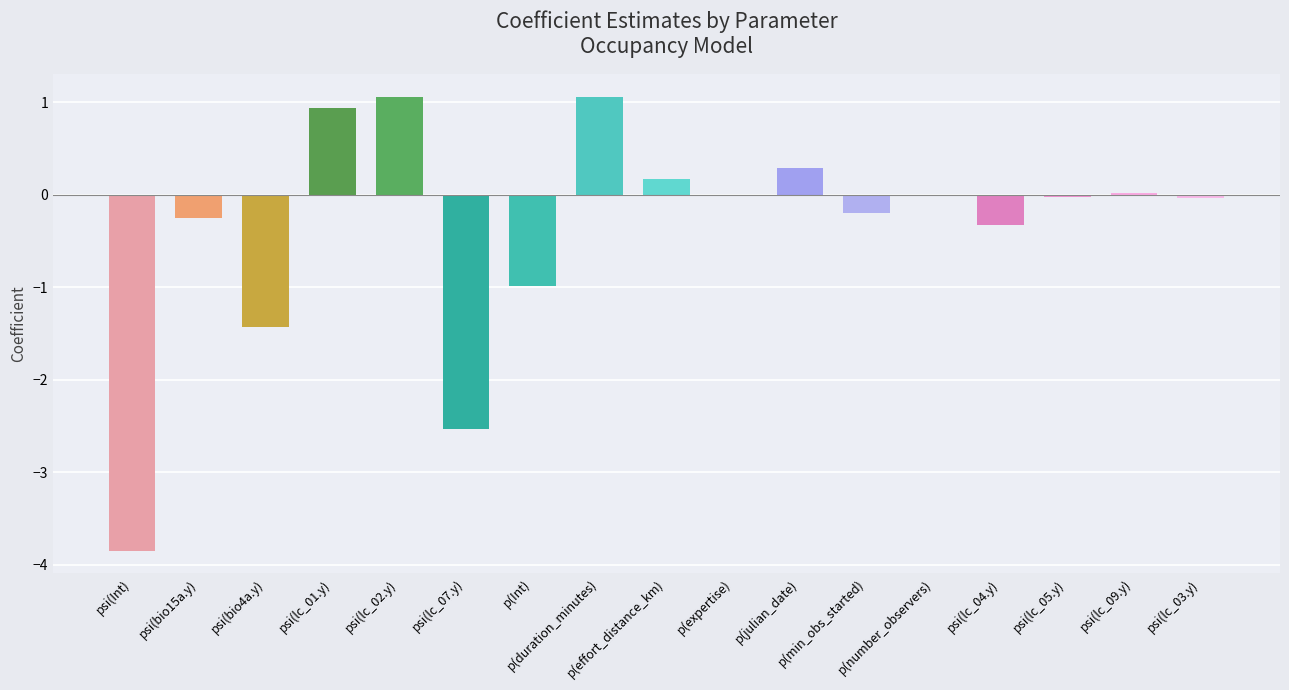

What is the greatest value displayed?

1.1